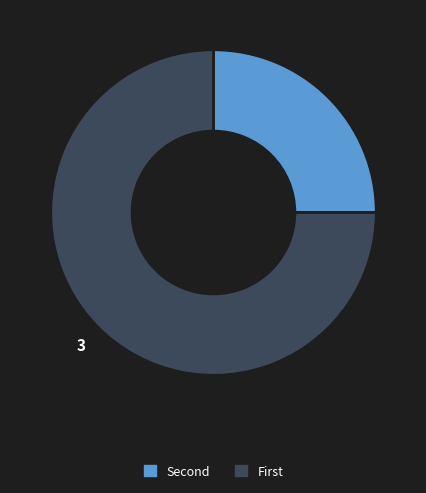

Is there a majority slice in this chart?

Yes